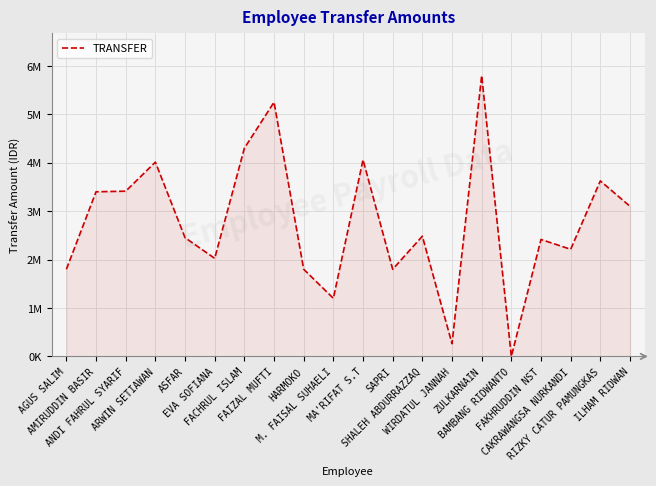

The value at FACHRUL ISLAM is 4300000. True or false?

True